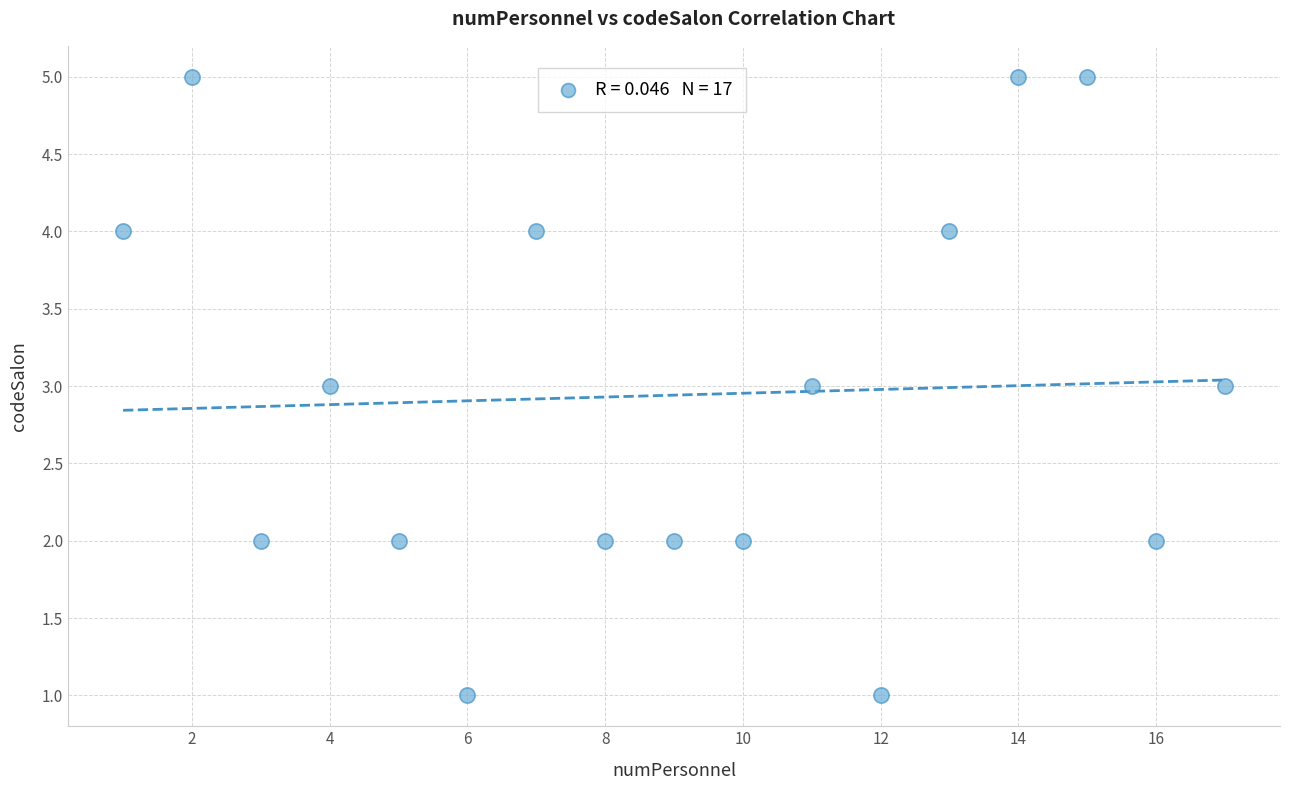

What is the range of X values (max minus min)?

16